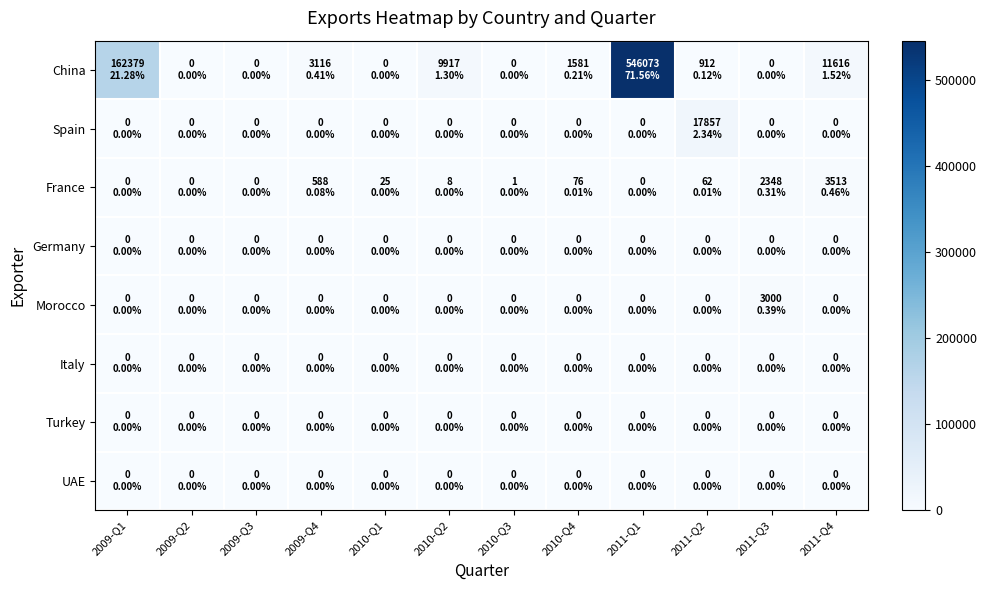

What is the total value across all series at 2011-Q2?

18831